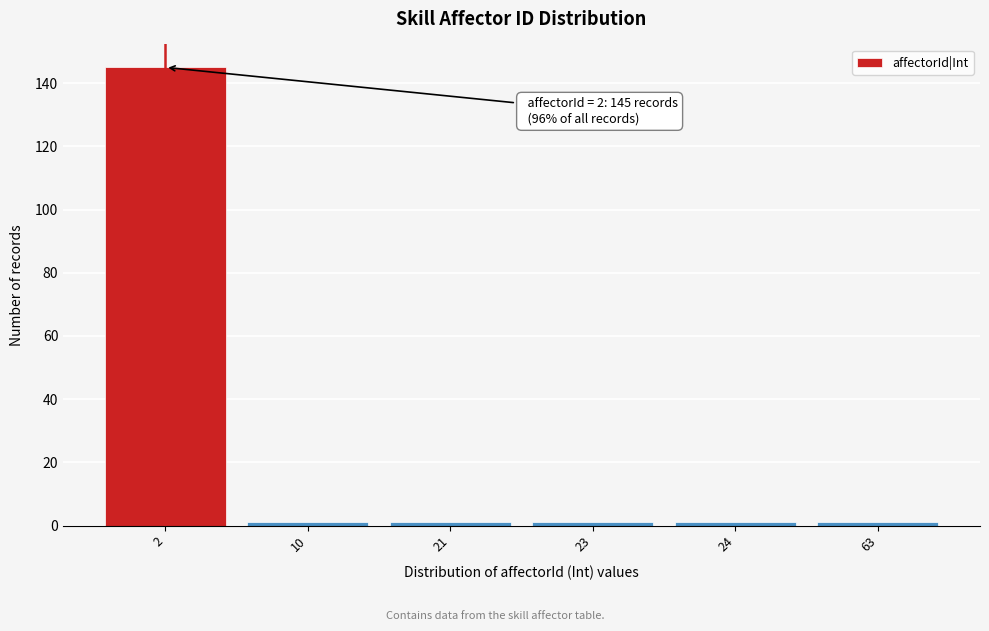

Reading right to left, transcribe all the data shown in this chart.

1	1	1	1	1	145